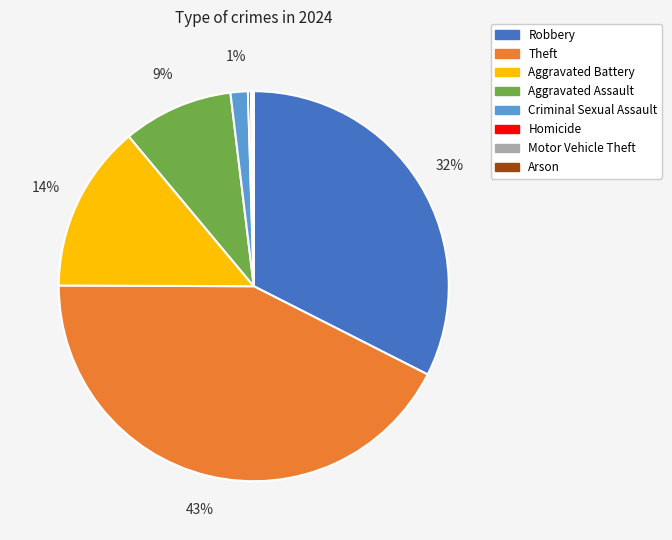

Which category has the biggest portion of the pie?

Theft